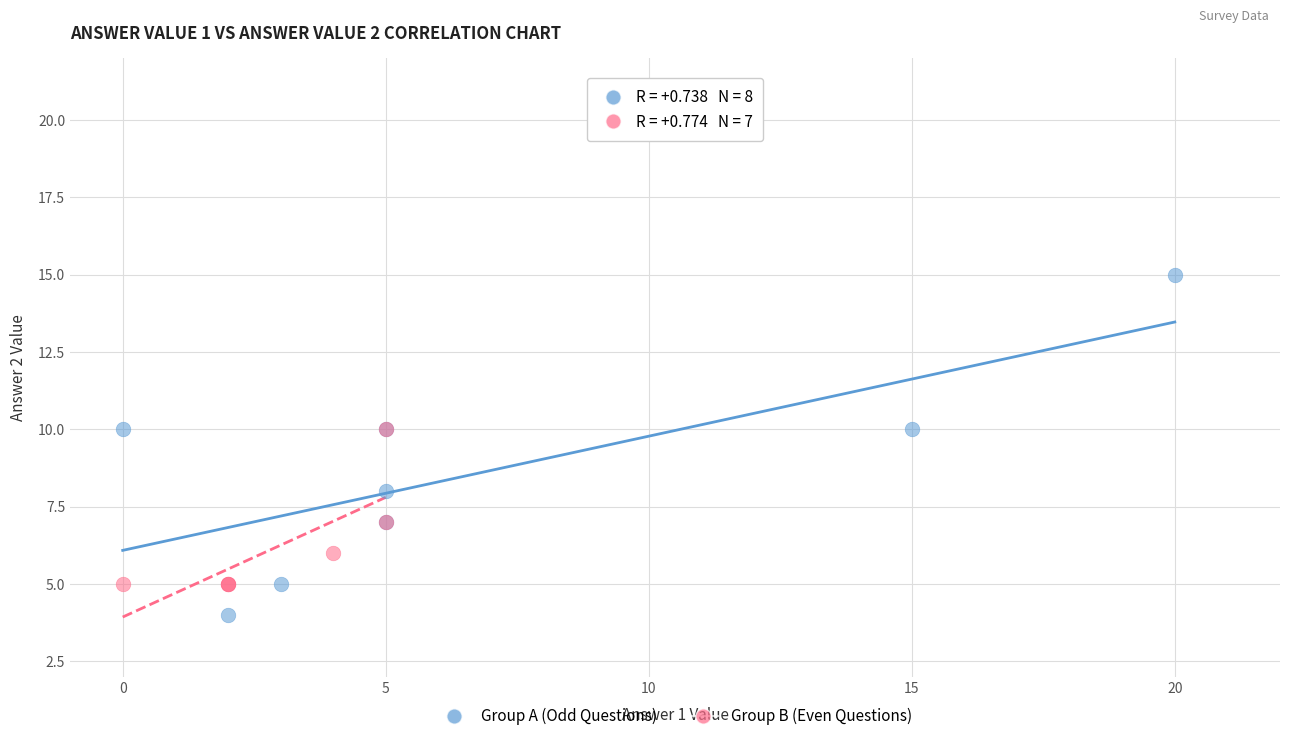

Which series has the largest Y range (max minus min)?

Group A (Odd Questions)